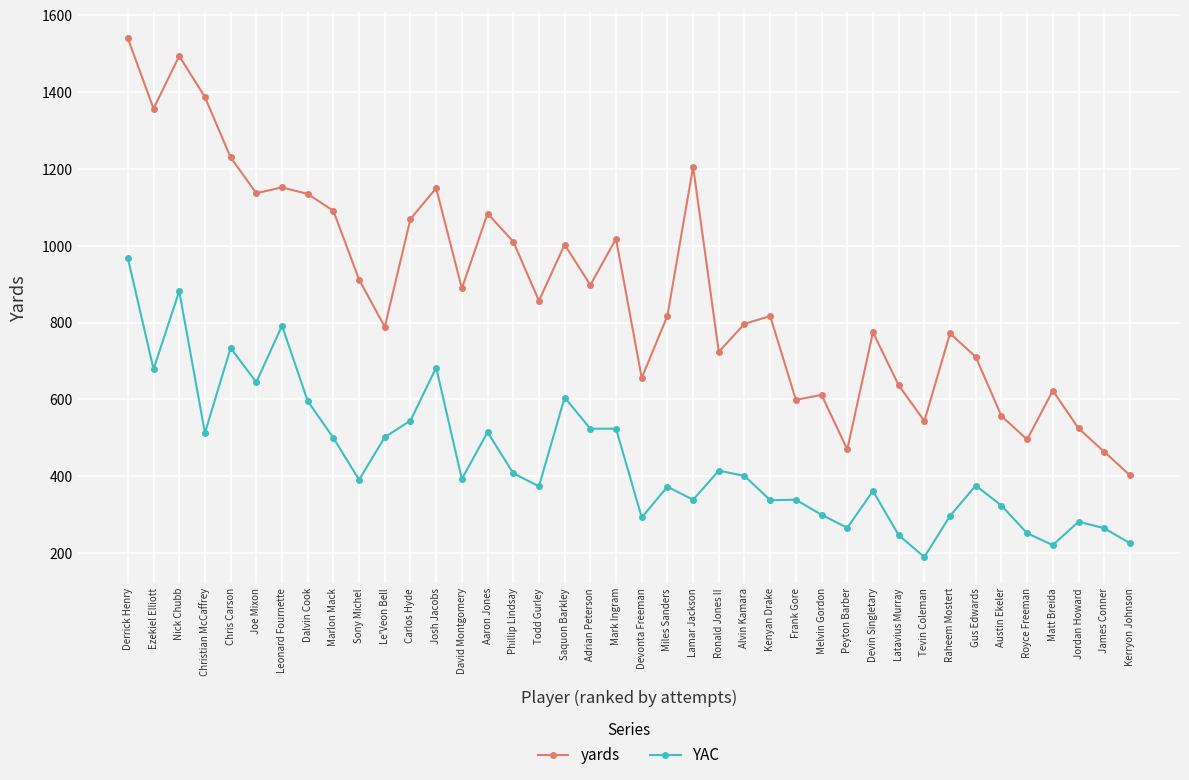

What is the label of the 23rd point from the left?

Lamar Jackson